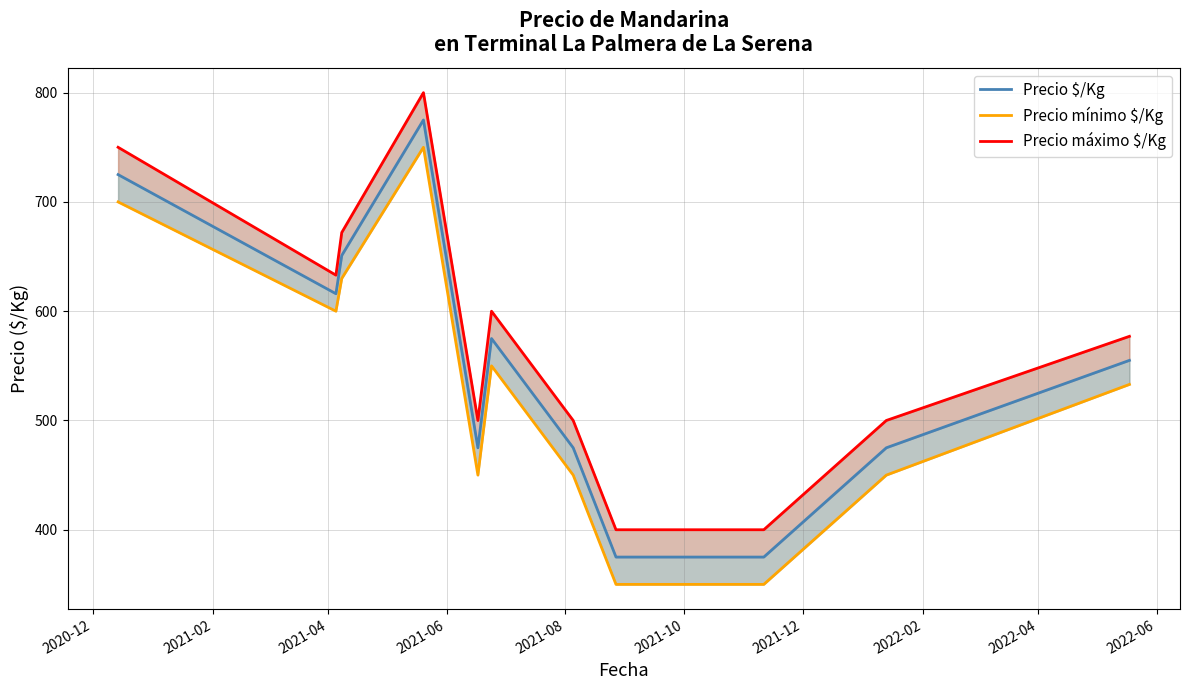

True or false: Precio mínimo $/Kg and Precio máximo $/Kg intersect in this chart.

False